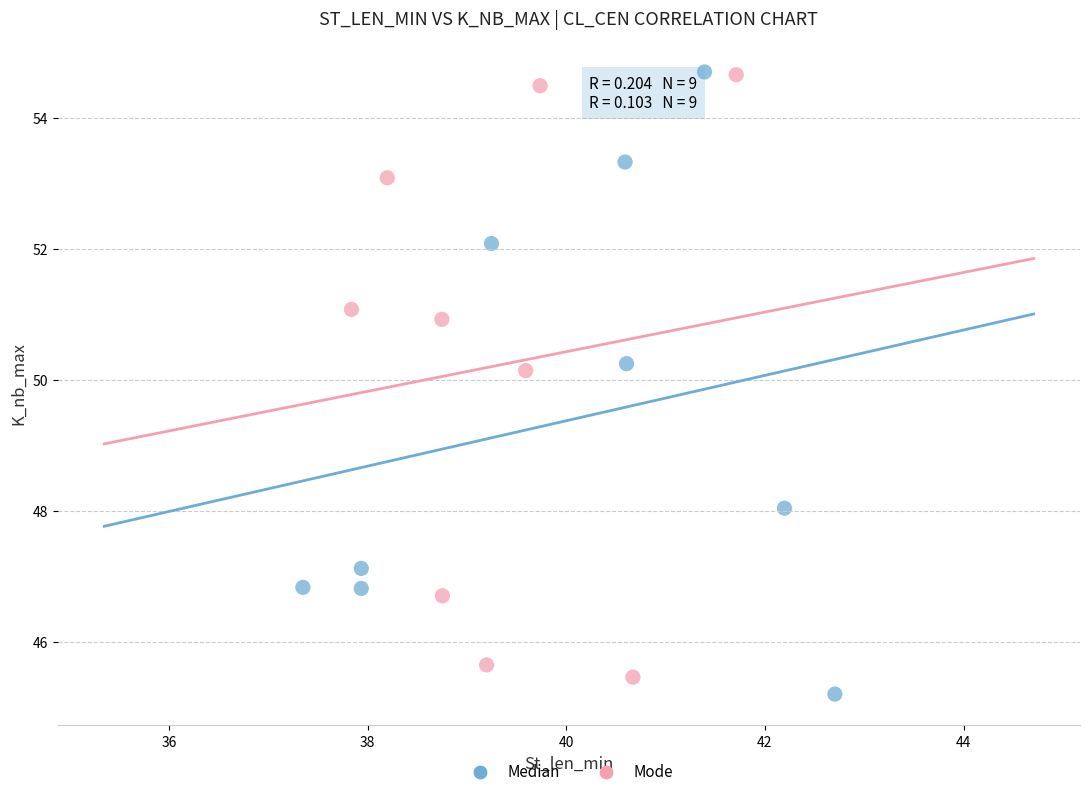

What are all the series names shown in the legend?

Median, Mode